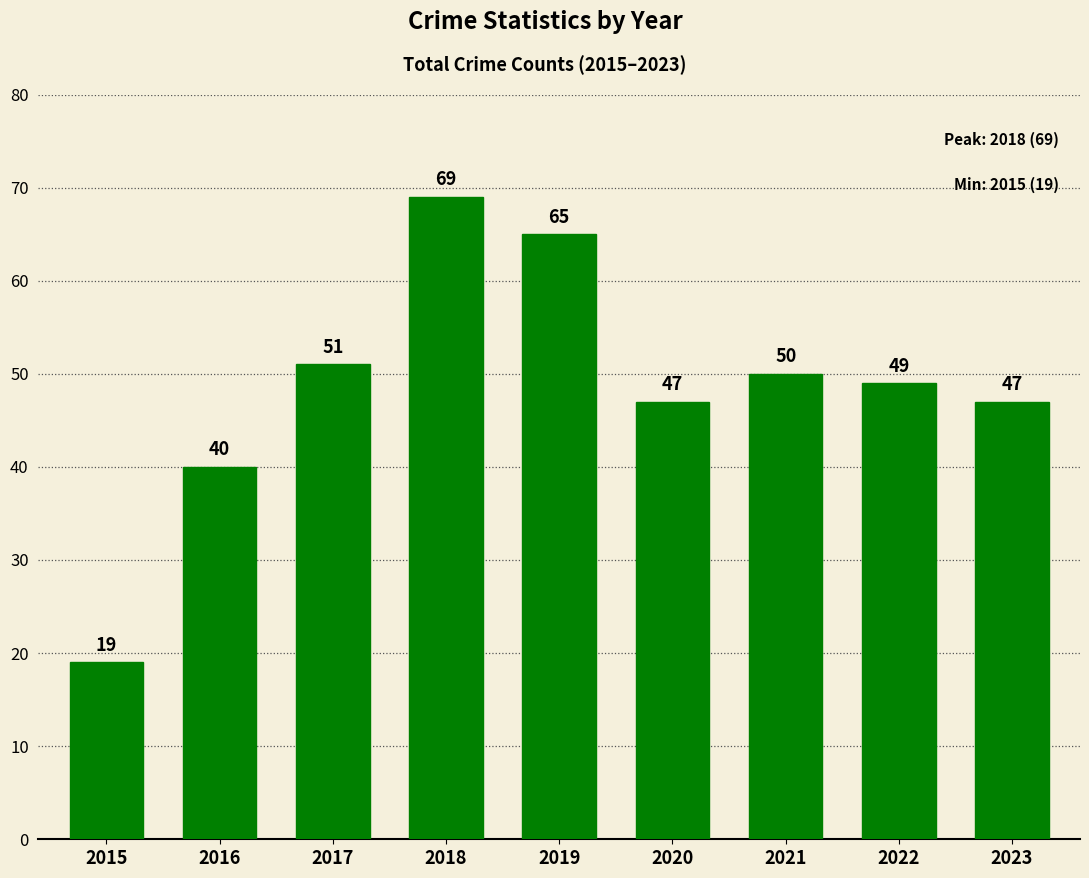

What is the value of the 9th bar from the left?

47